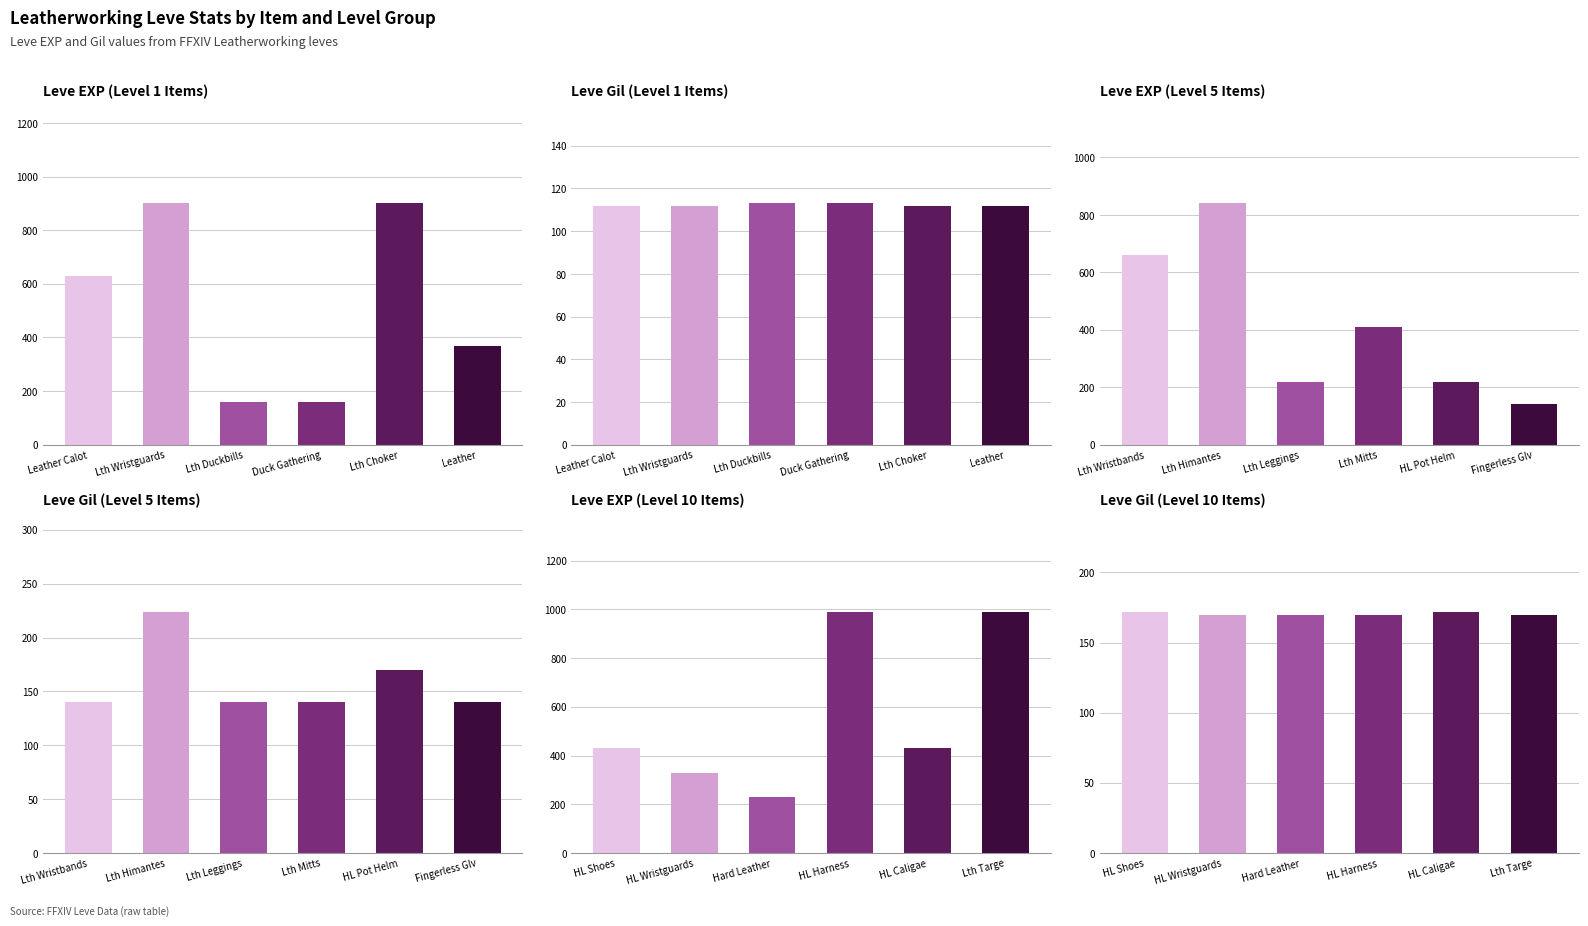

True or false: Lv1 Gil has a value of 112 at Leather Calot.

True